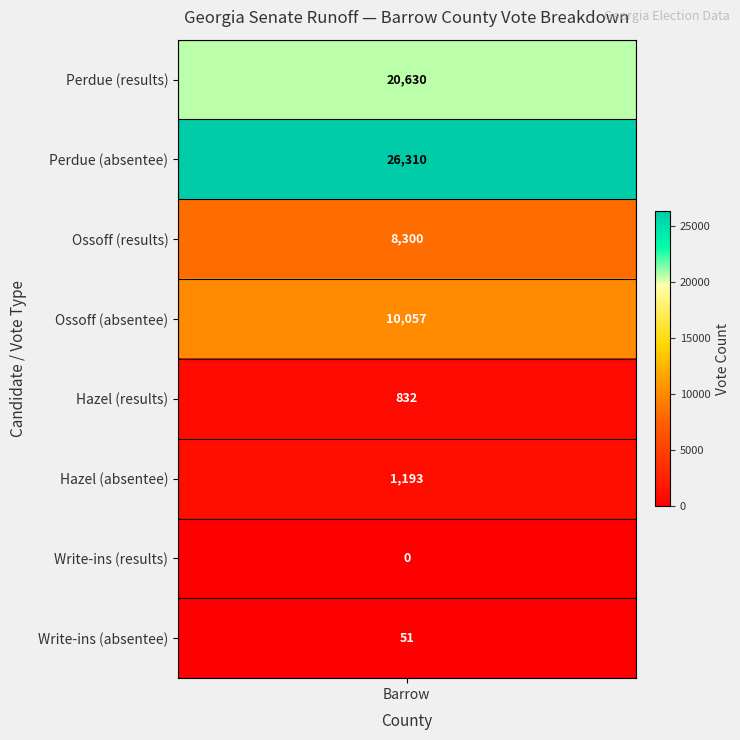

Which label corresponds to the largest value in the chart?

perdued_absentee